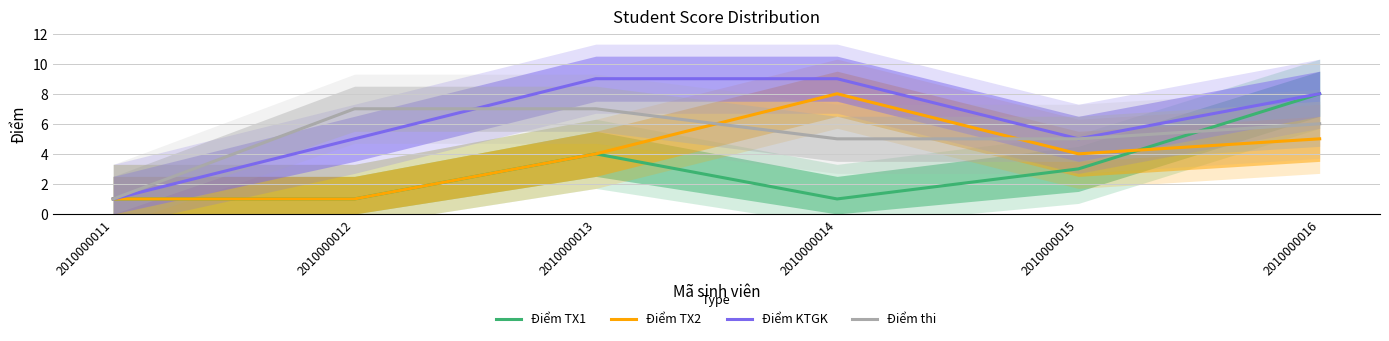

Which series has the largest range (max minus min)?

Điểm KTGK